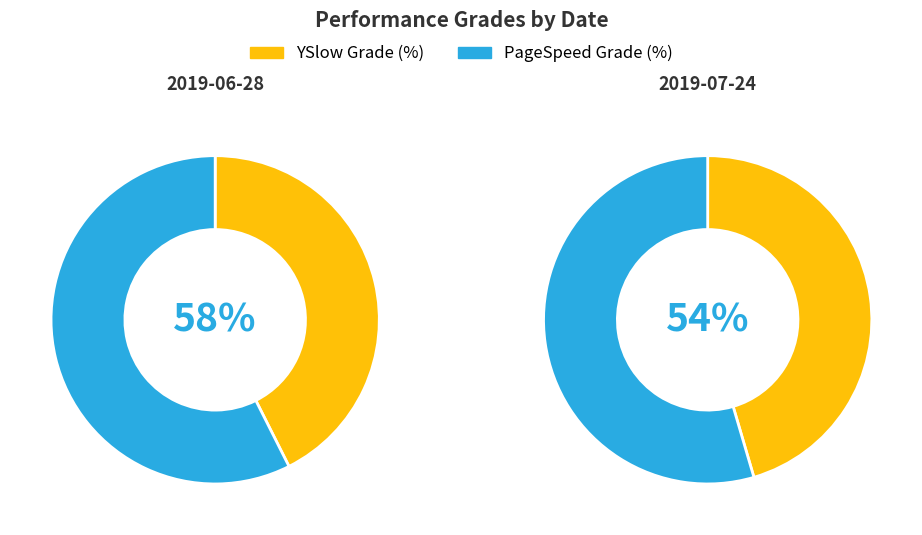

Rank the series by their maximum value, from highest to lowest.

PageSpeed Grade (%), YSlow Grade (%)